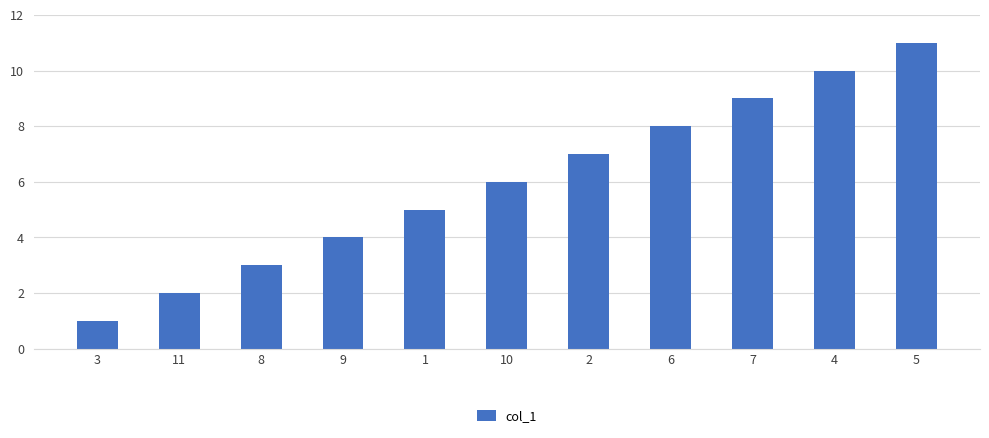

What is the label of the 4th bar from the right?

6